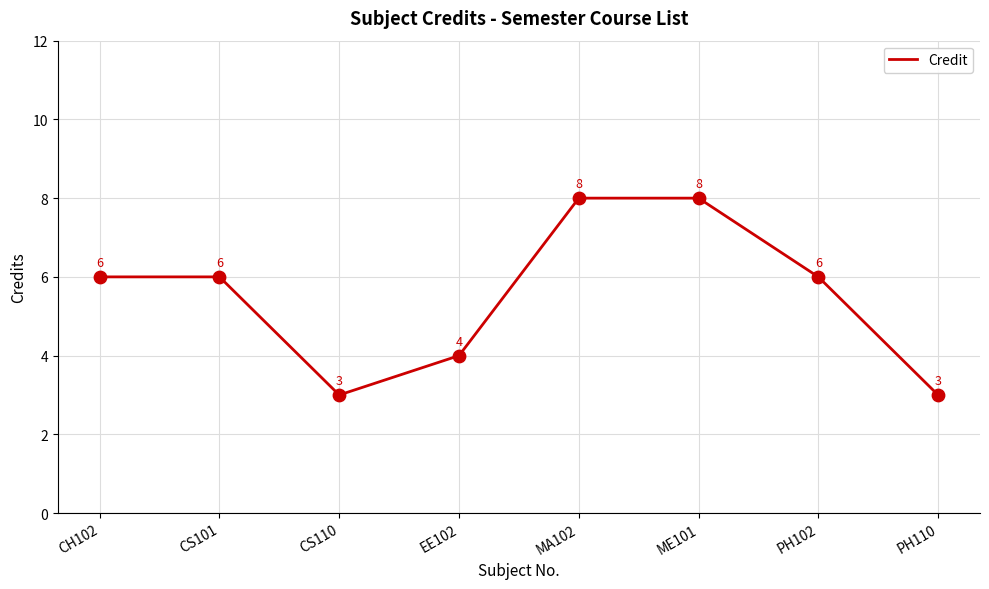

Approximately how many times larger is the value at CS101 compared to PH102?

1.0